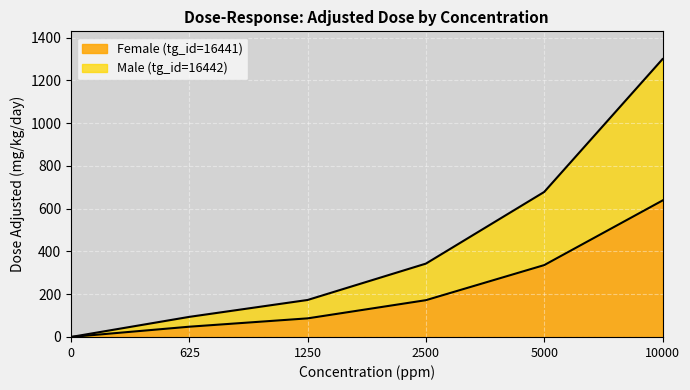

Does the chart display data point markers on the line(s)?

No